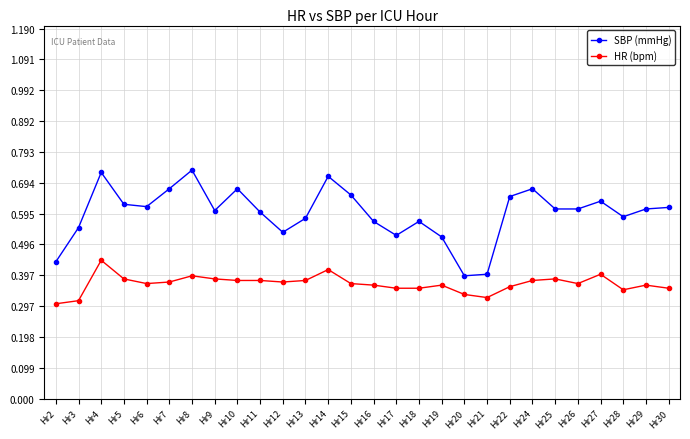

Which series has the largest range (max minus min)?

SBP (mmHg)